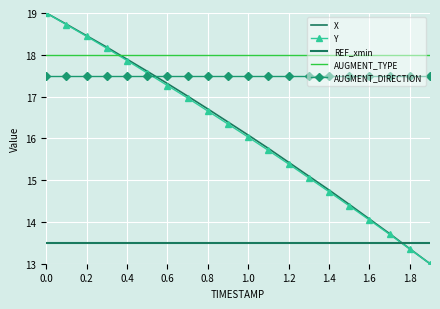

How many times do Y and AUGMENT_TYPE cross each other?

1